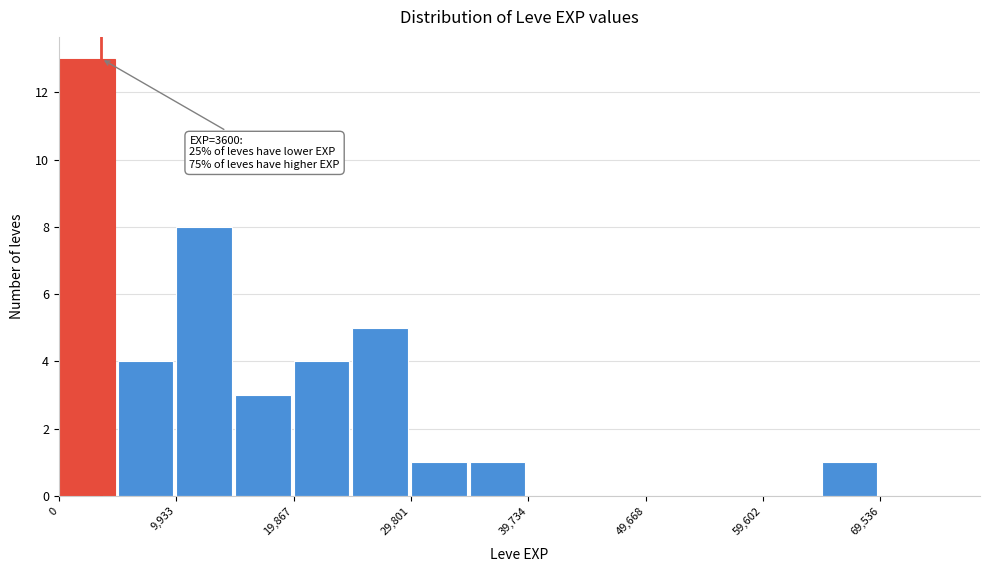

Which range on the x-axis has the tallest bar?

0 to 5000